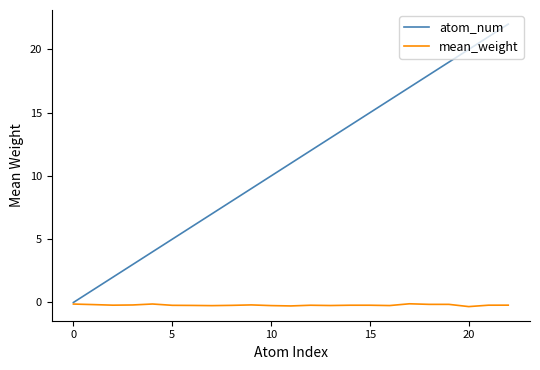

Rank the series by their maximum value, from lowest to highest.

mean_weight, atom_num